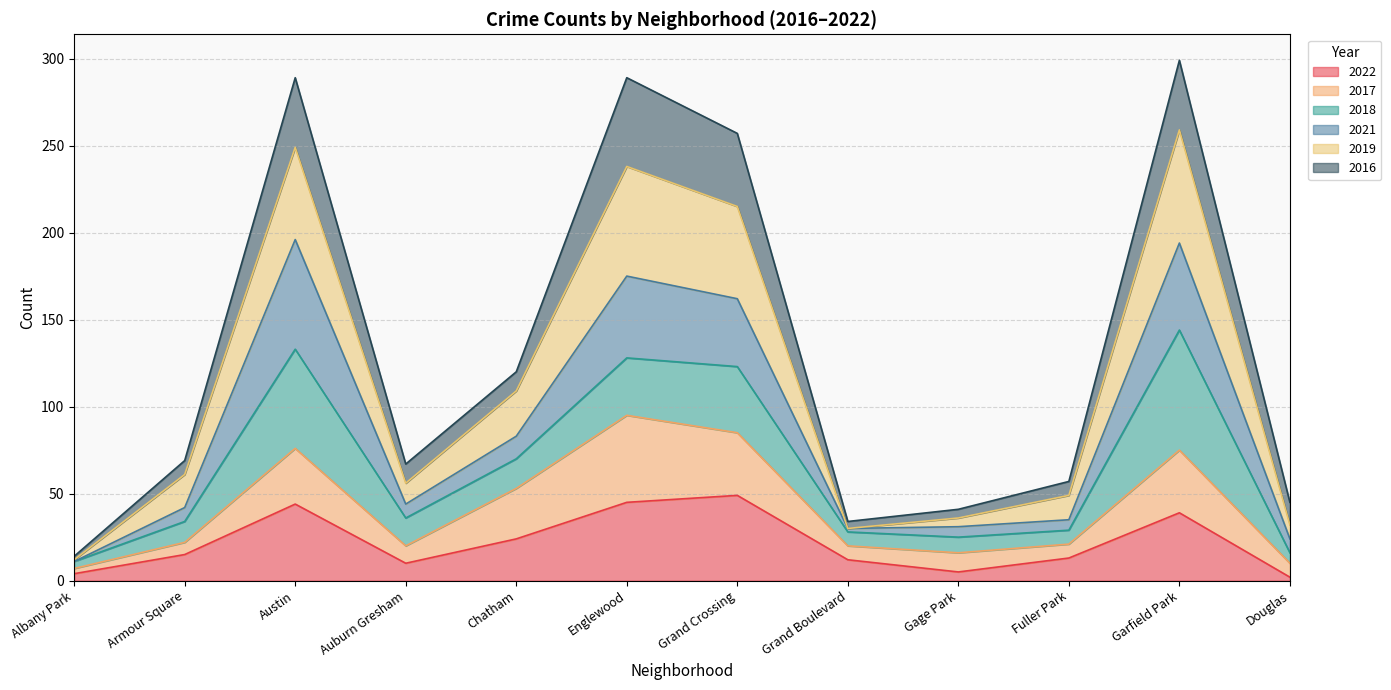

At which category does 2019 reach its first local valley?

Auburn Gresham